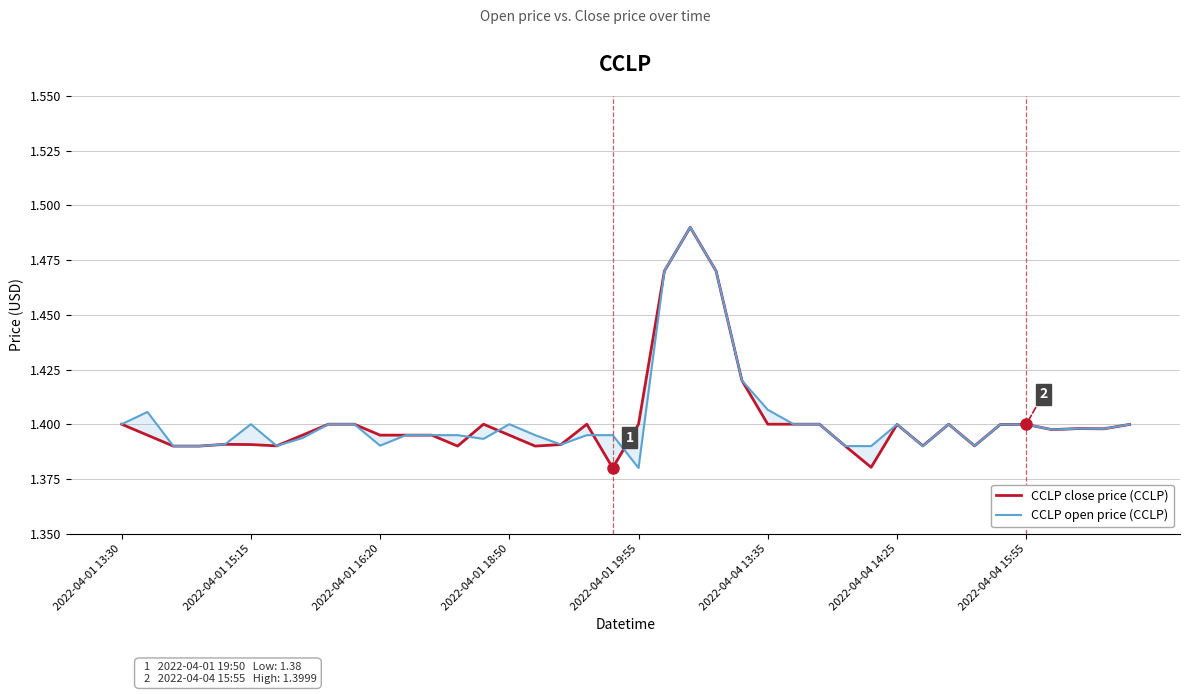

Which series has the largest total across all categories?

CCLP open price (CCLP)